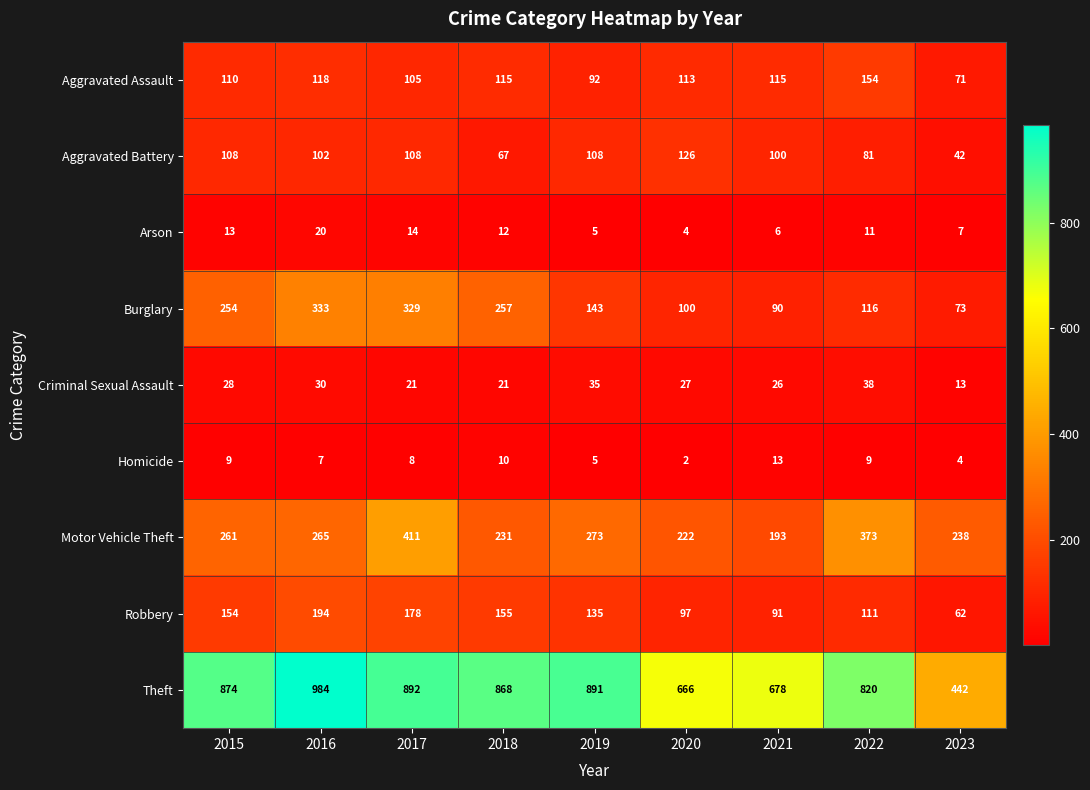

Which label corresponds to the largest value in the chart?

2016